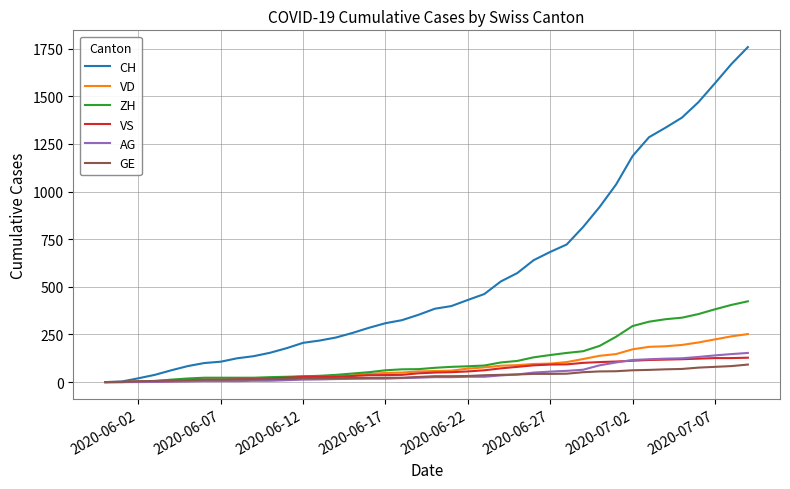

What is the greatest value displayed?

1758